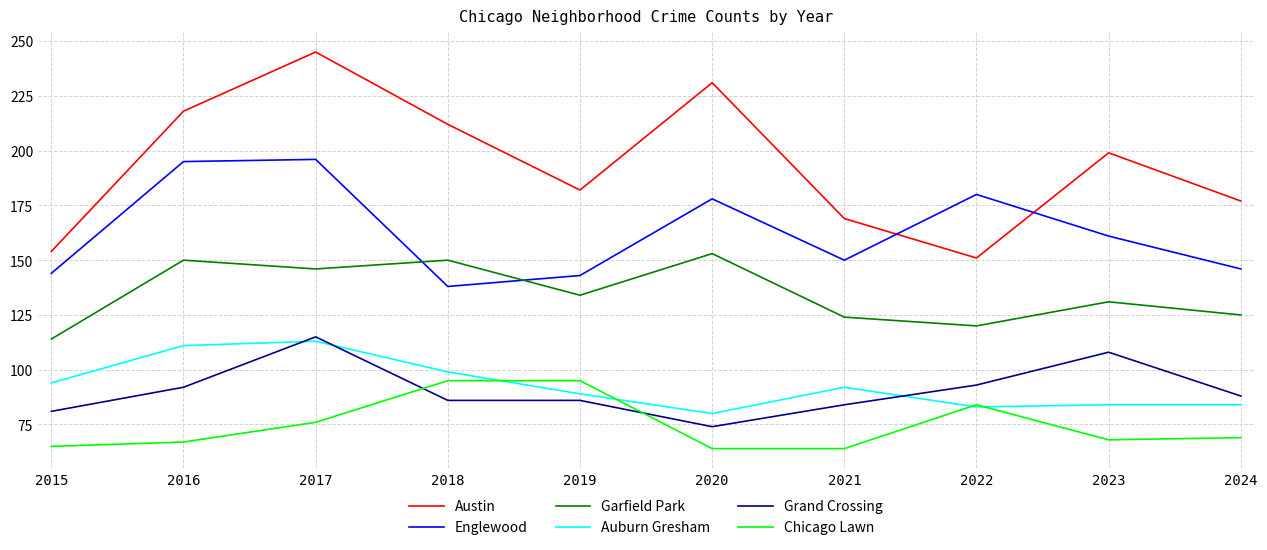

The value of Auburn Gresham at 2022 is 83. True or false?

True